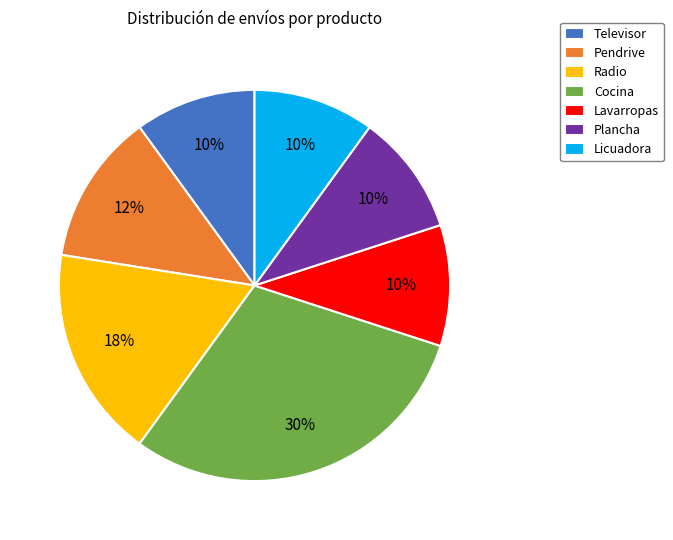

To the nearest percent, what is the difference between the Televisor and Cocina slice percentages?

20%